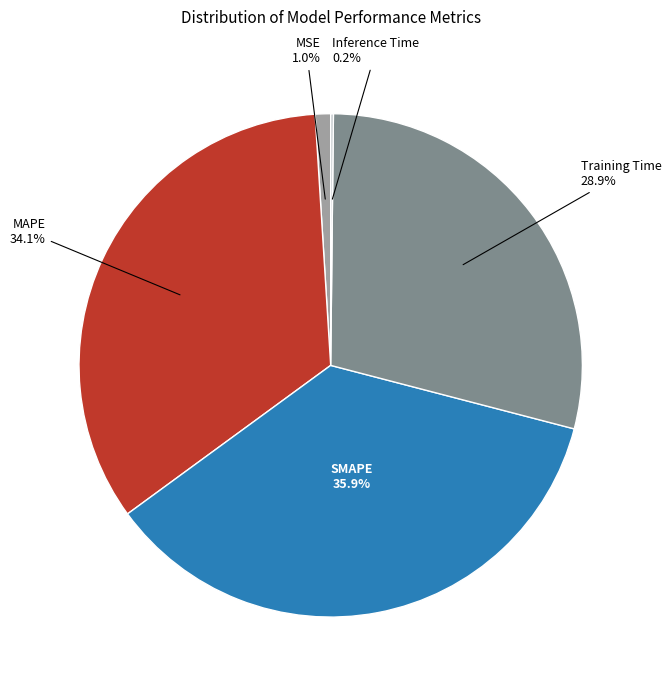

Is there any slice that represents more than half of the pie?

No